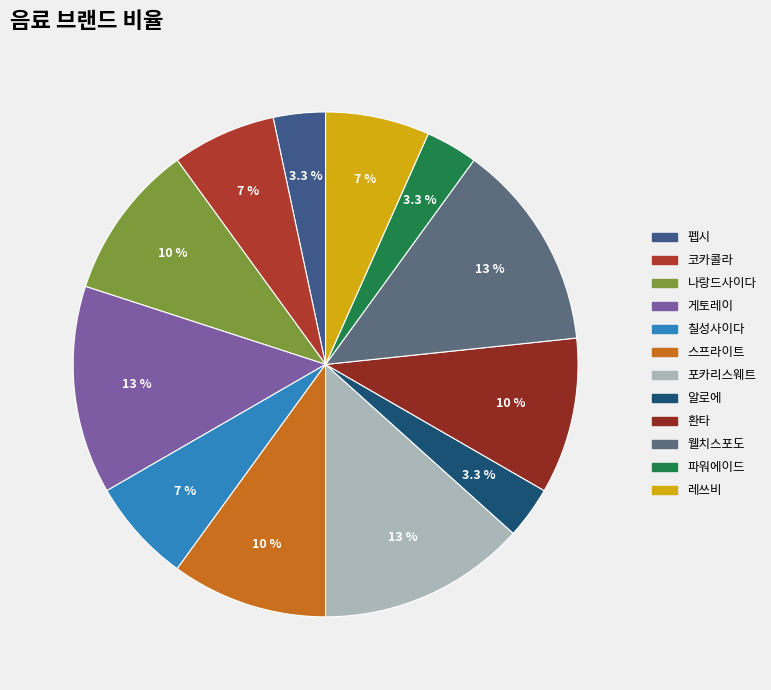

What is the smallest slice in the pie chart?

펩시